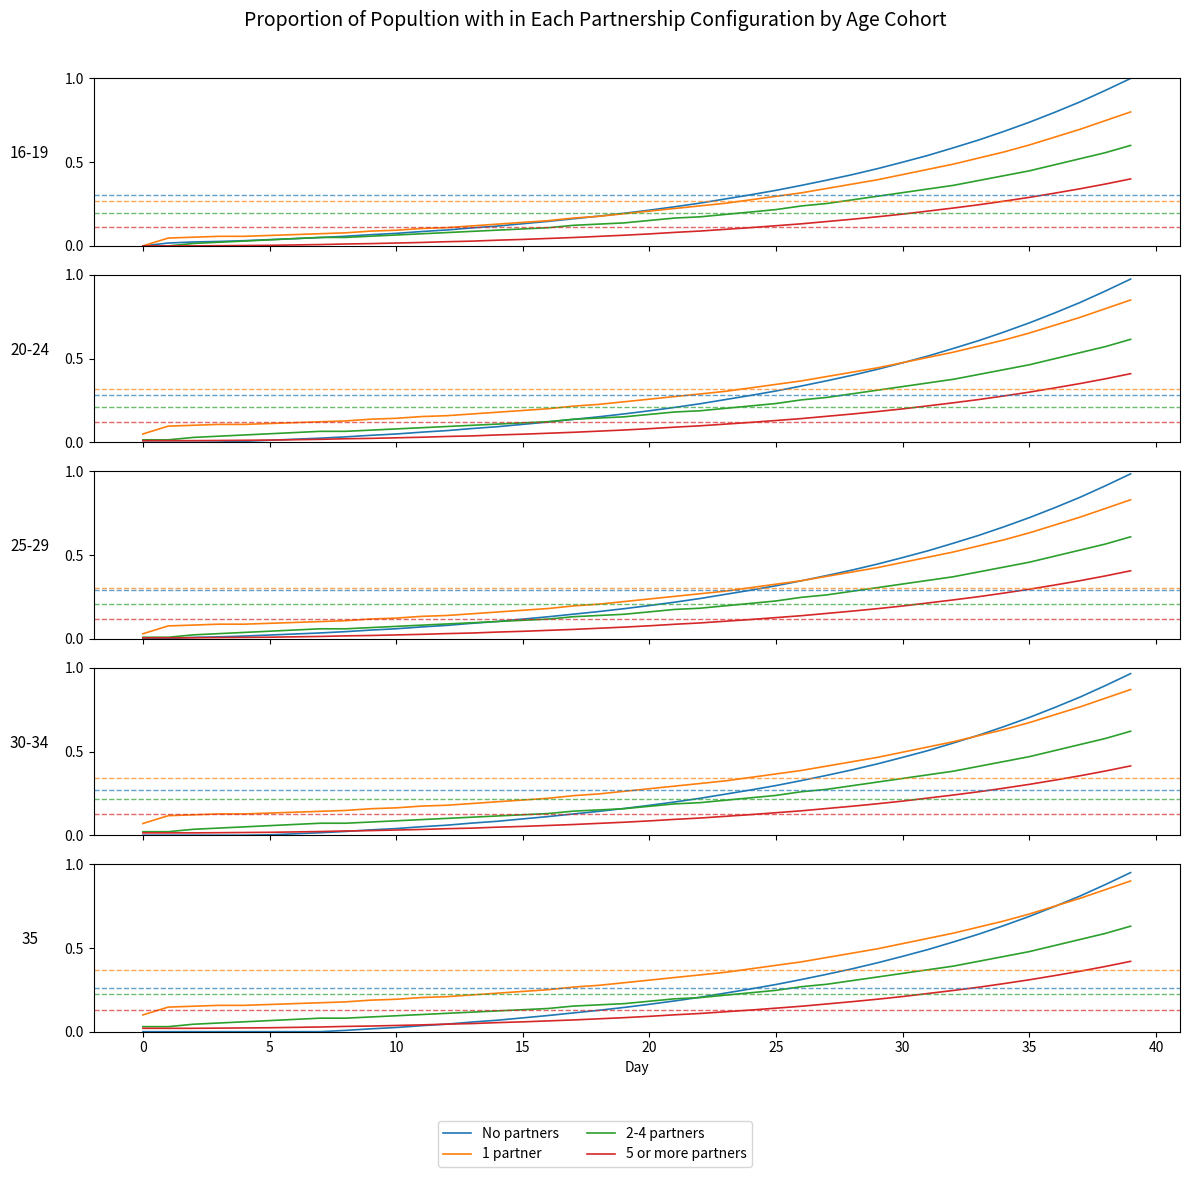

Which series has the largest range (max minus min)?

No partners